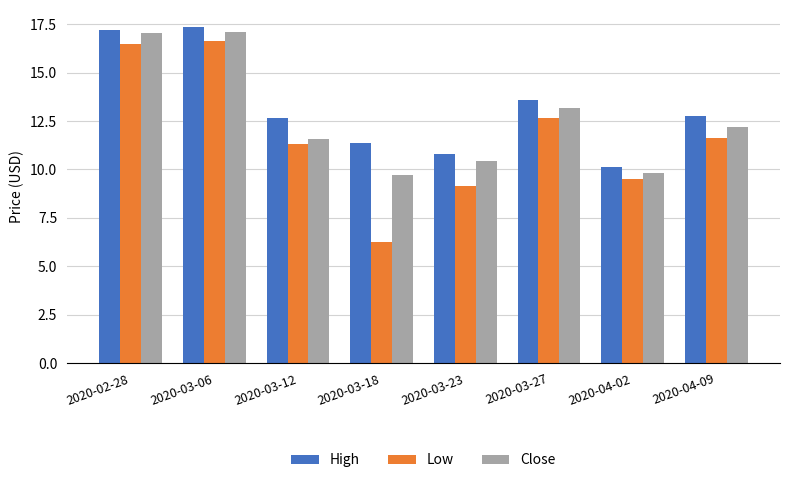

Does the chart contain stacked bars?

No